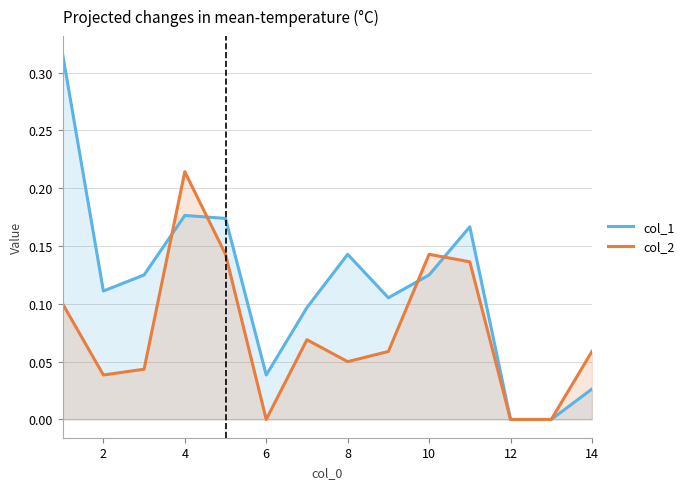

Rank the series by their average value, from highest to lowest.

col_1, col_2